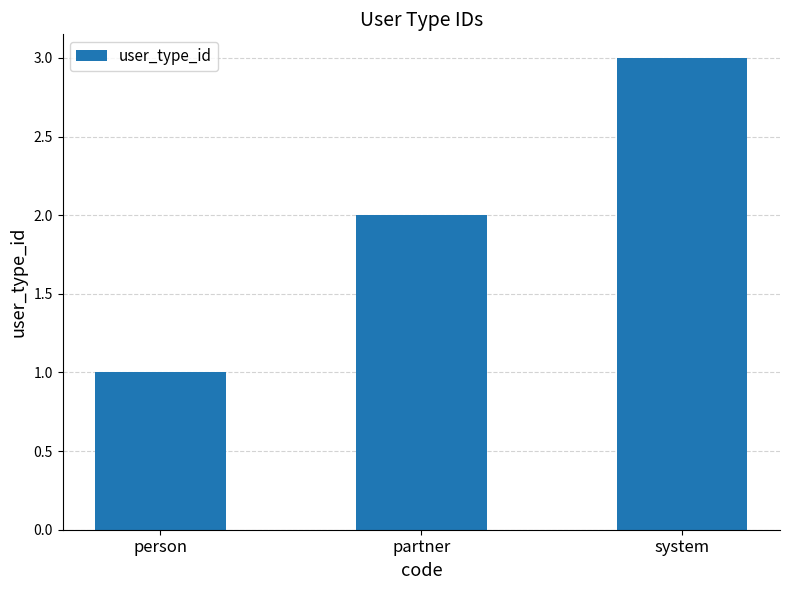

Reading left to right, extract all data points from this chart.

1	2	3